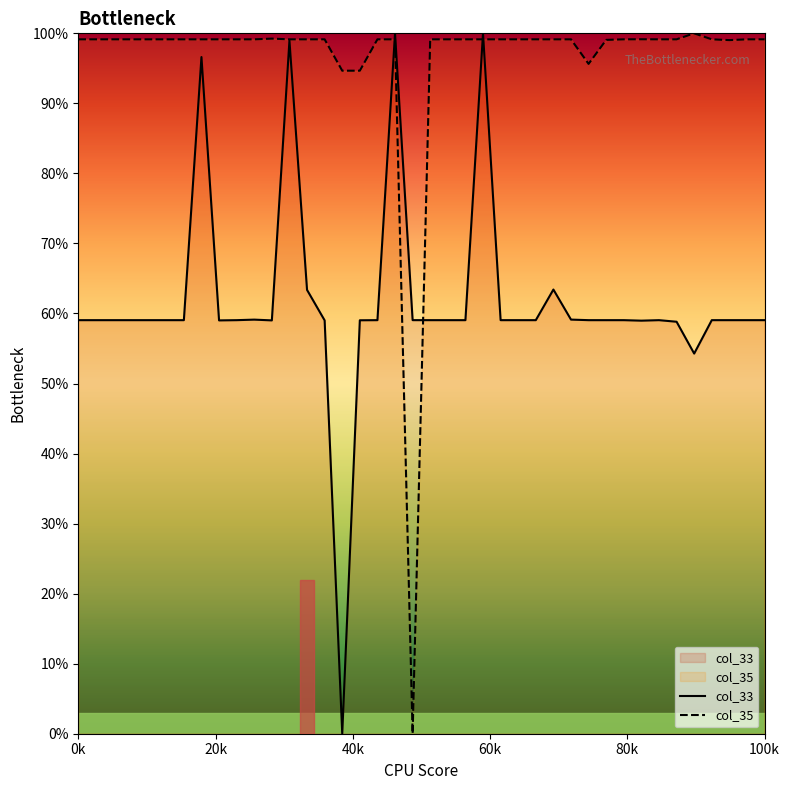

At which label does col_33 first exceed 59?

0k